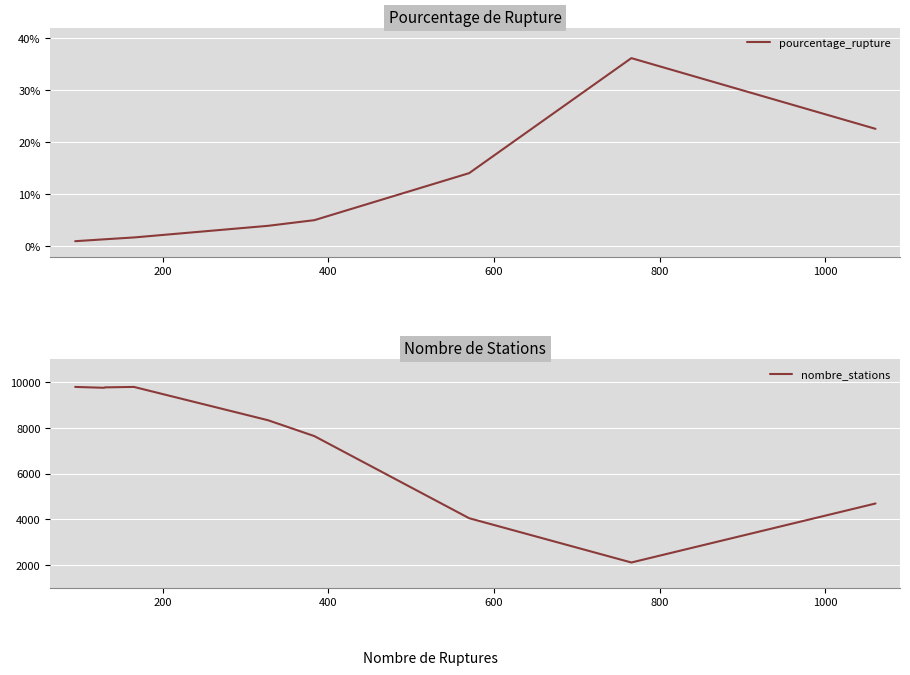

How many categories are shown in the chart?

9